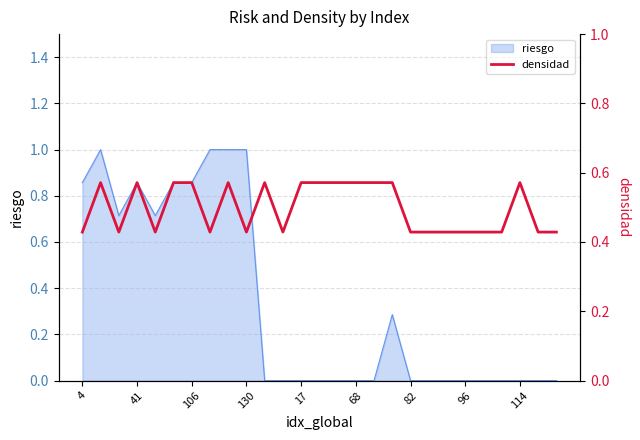

How many points are higher than both their immediate neighbors (excluding endpoints)?

5